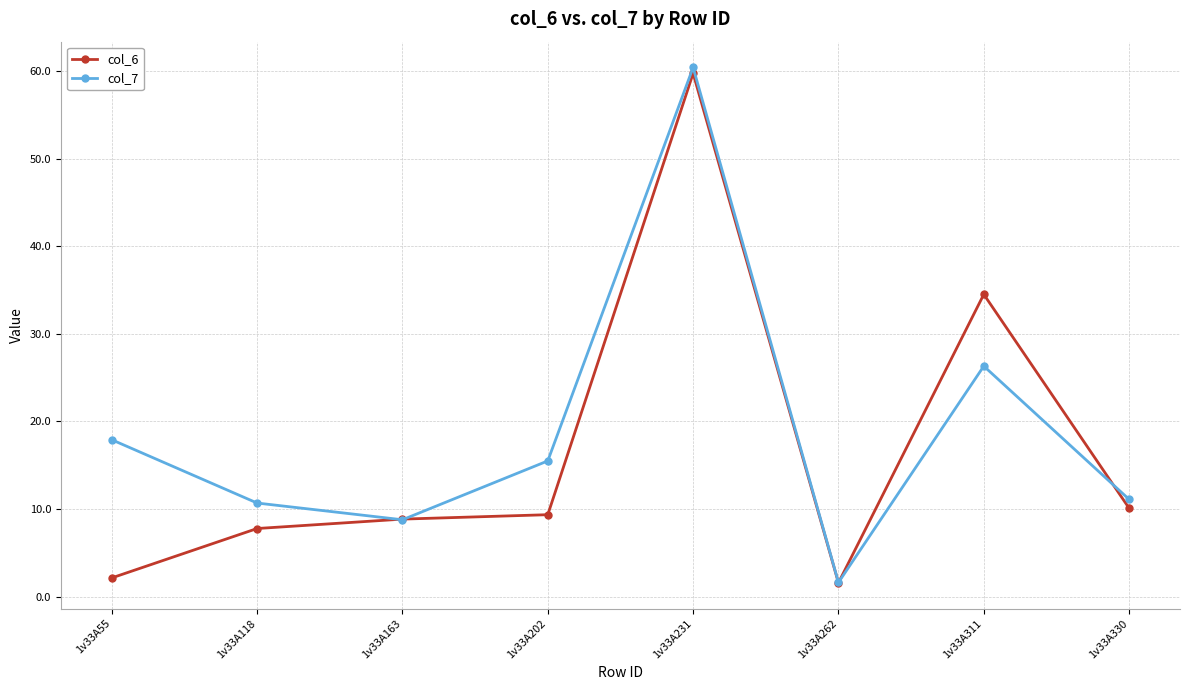

Which series ends up on top after the final intersection of col_7 and col_6?

col_7